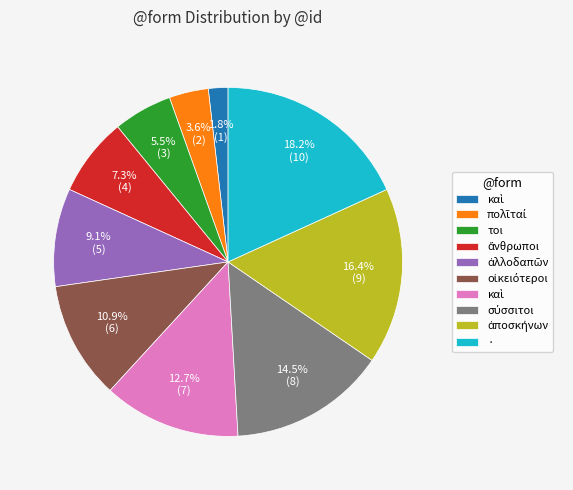

Is there a majority slice in this chart?

No